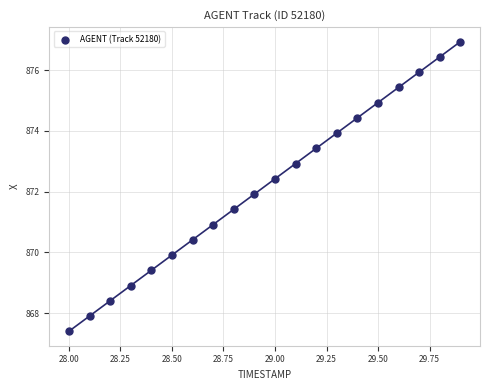

What is the range of X values (max minus min)?

1.9